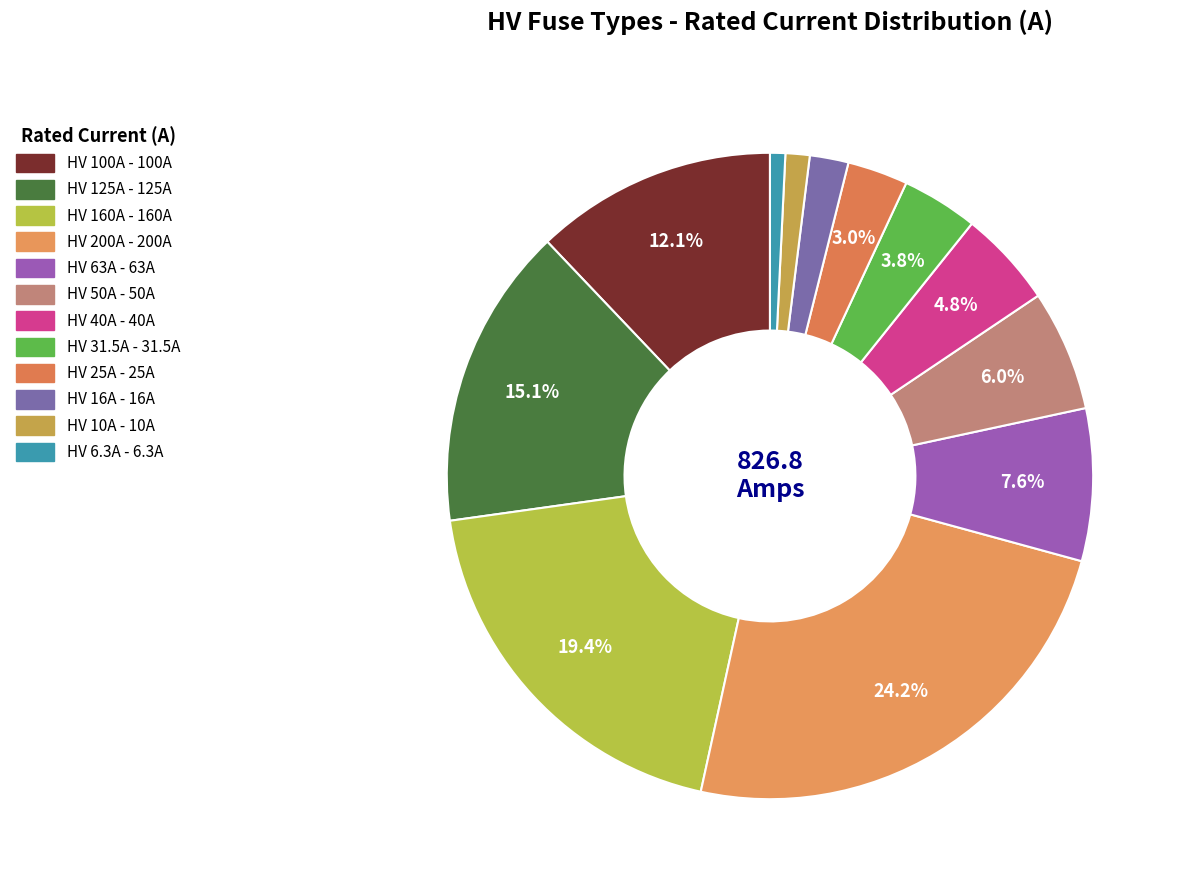

Which has a higher value, HV 10A or HV 6.3A?

HV 10A